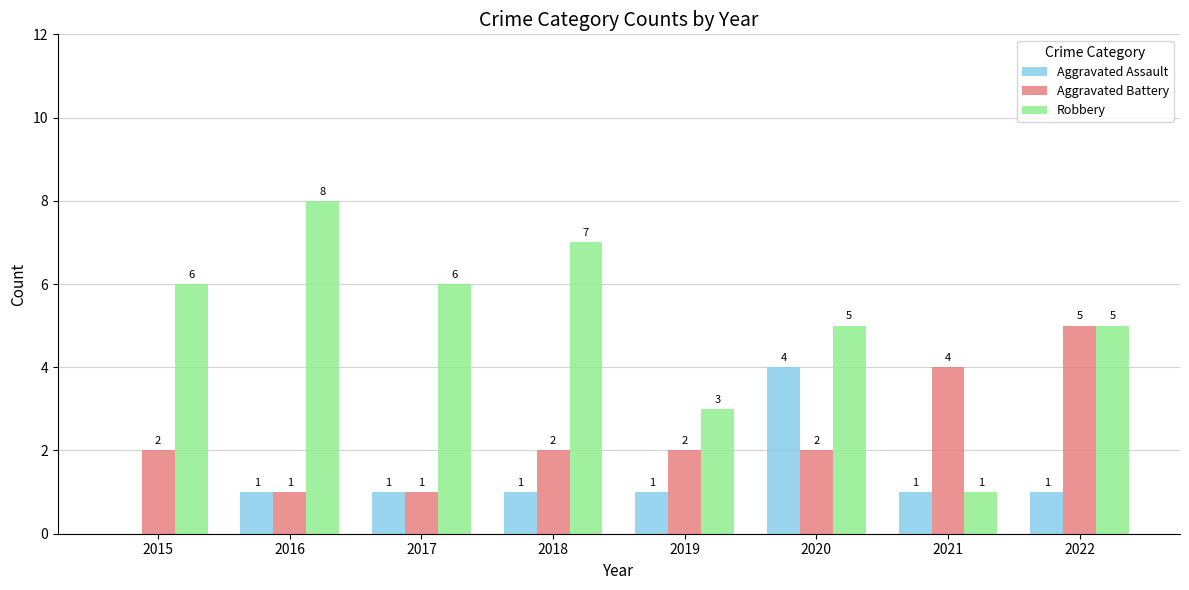

What value does the Robbery series have at 2022?

5